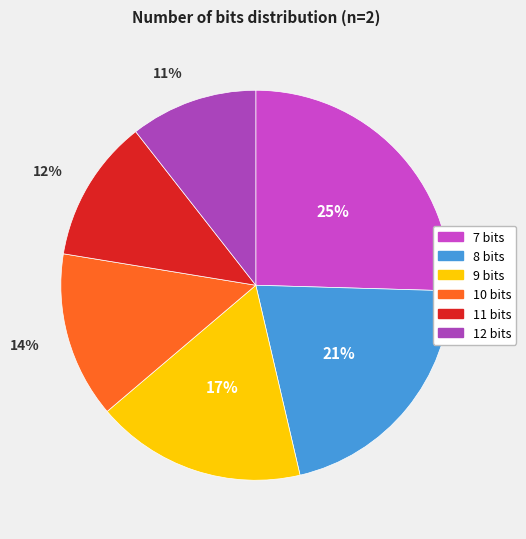

Which has a higher value, 8 bits or 10 bits?

8 bits